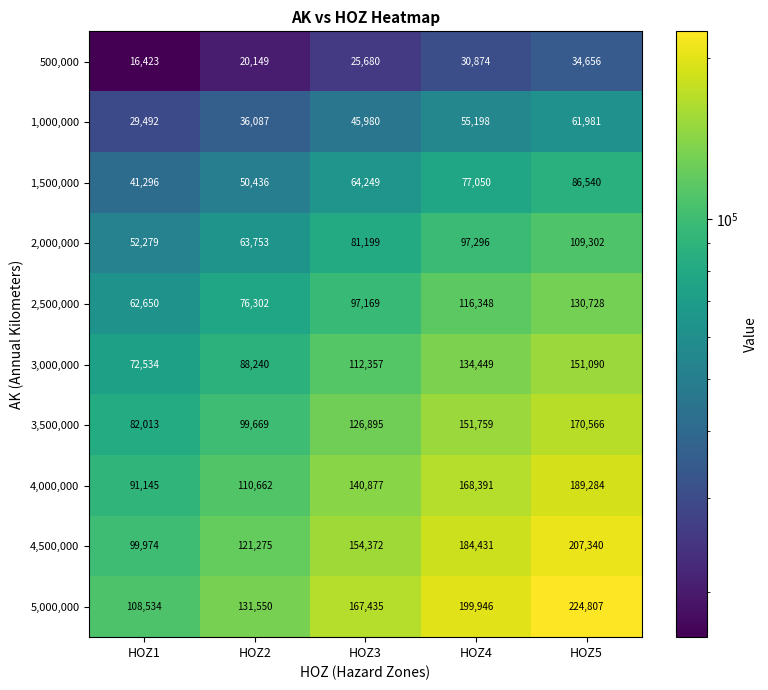

Which series has the largest range (max minus min)?

5,000,000